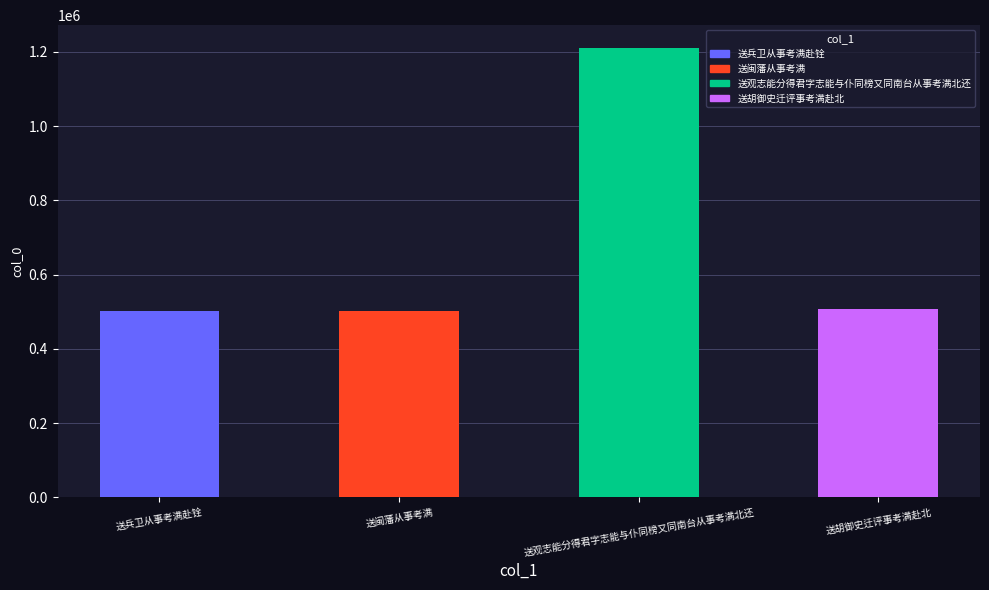

What is the minimum value shown in the chart?

502964